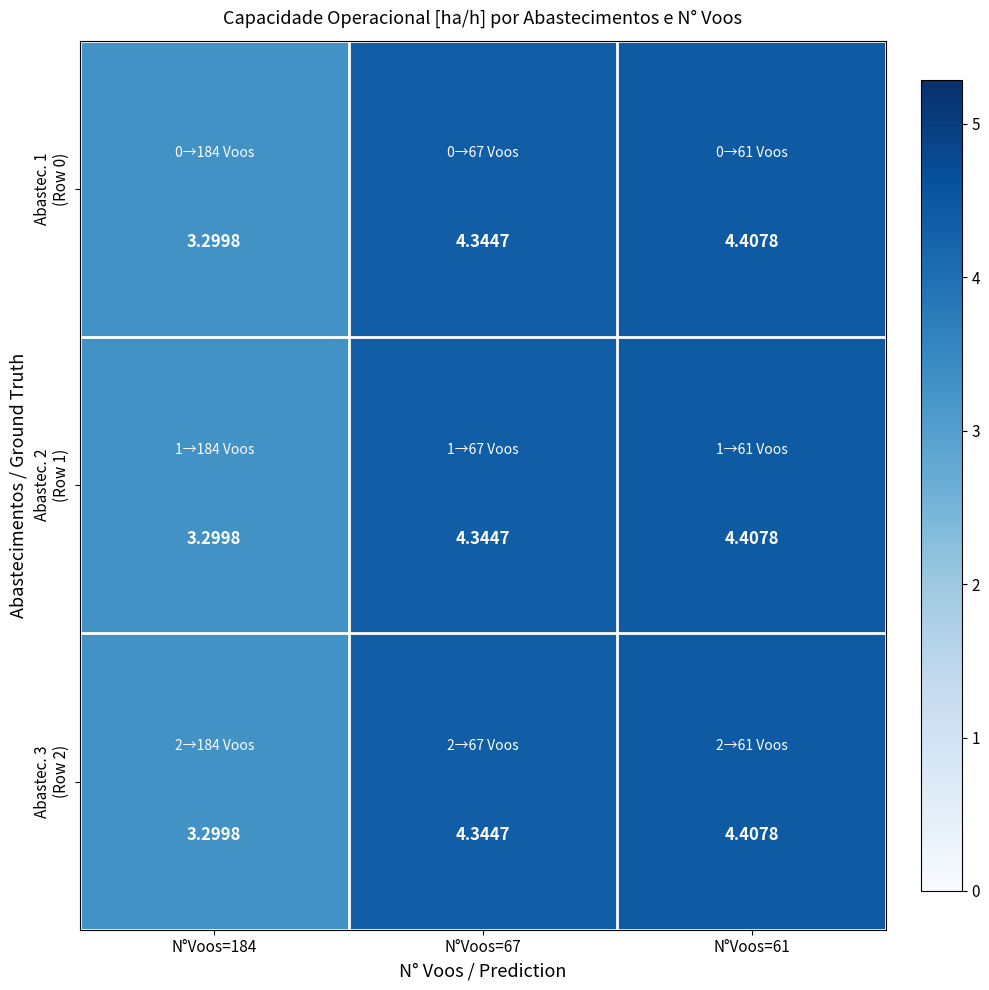

Count the number of data series in this chart.

3